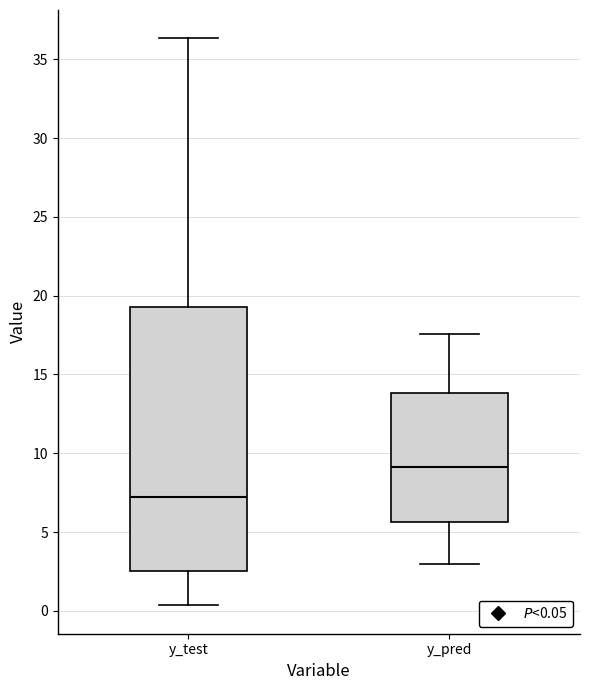

Which box has the highest median line?

y_pred